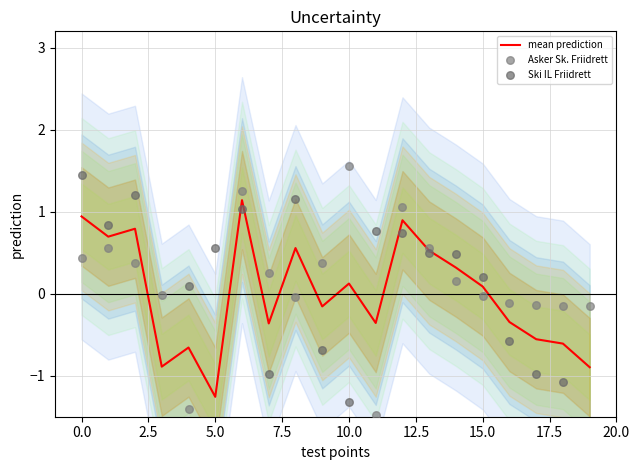

What is the highest value of the mean prediction series?

1.1